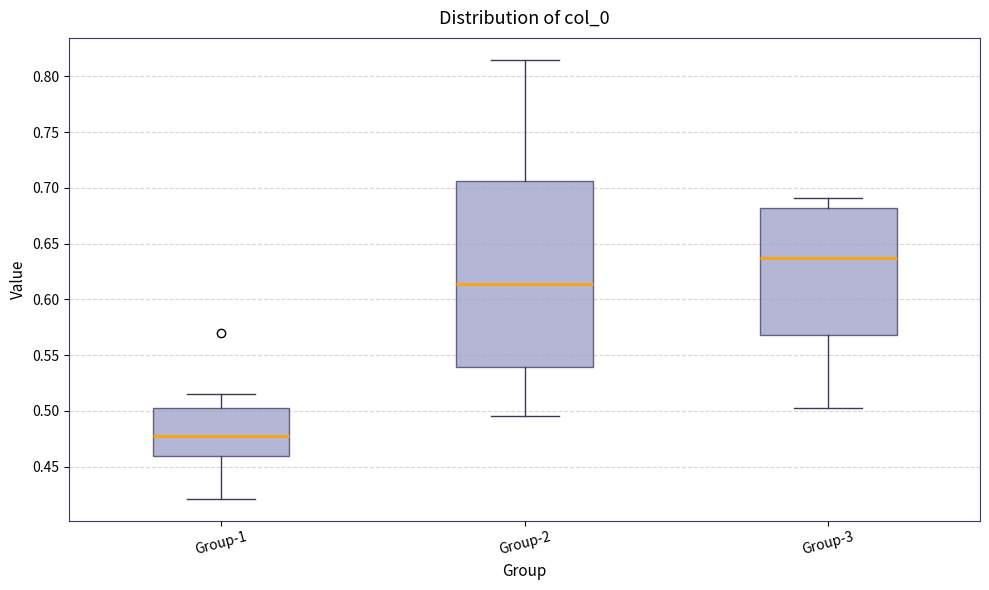

Comparing the boxes themselves (not the whiskers), which one is the tallest?

Group-2